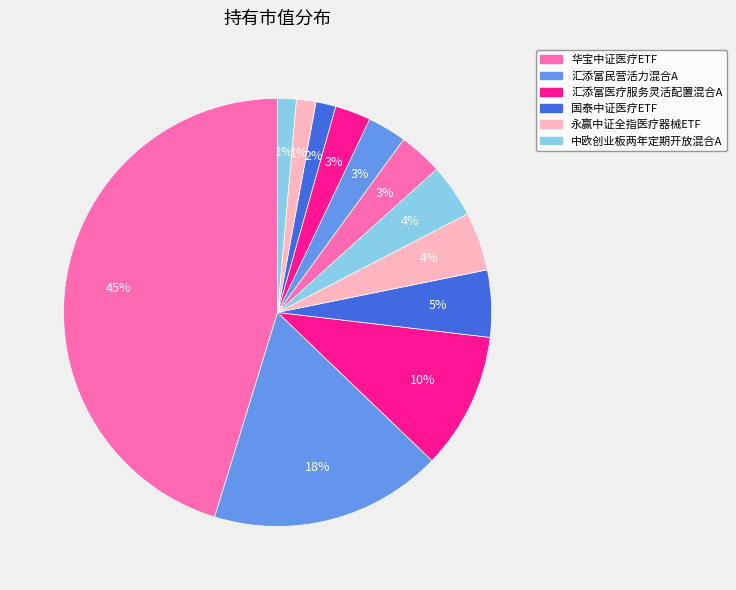

Count the number of slices in the pie.

12